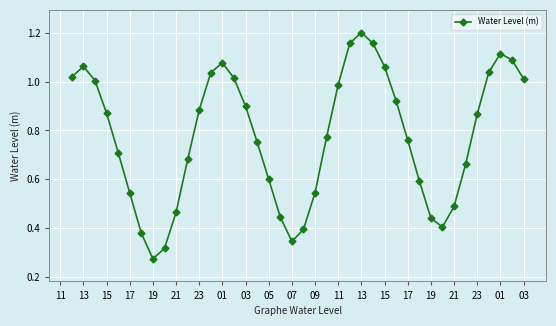

What is the sum of all values?

31.0